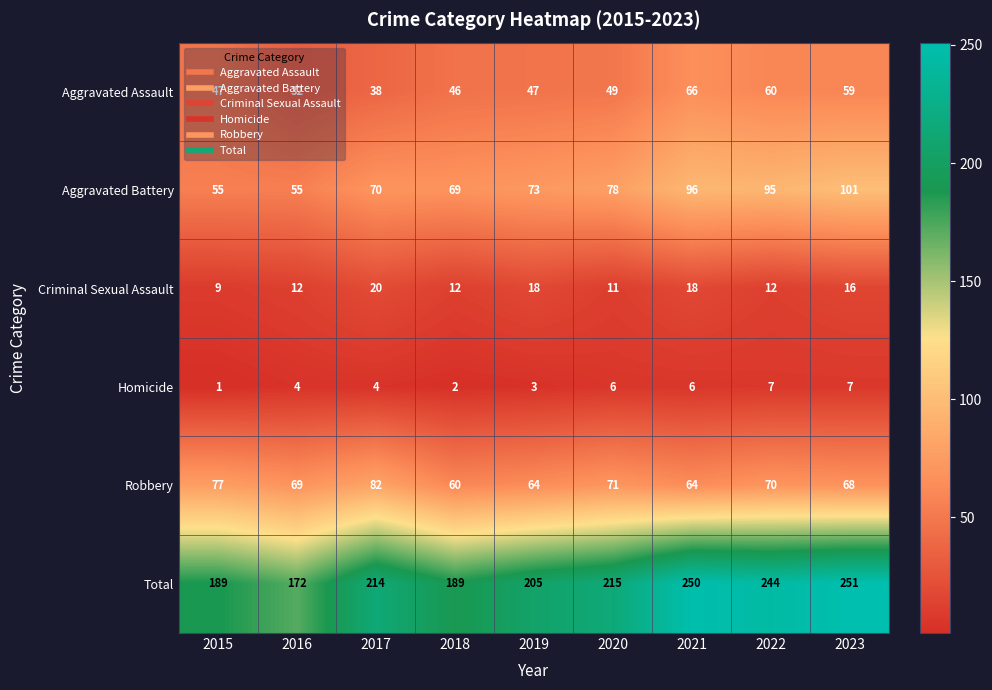

Which label corresponds to the largest value in the chart?

2023